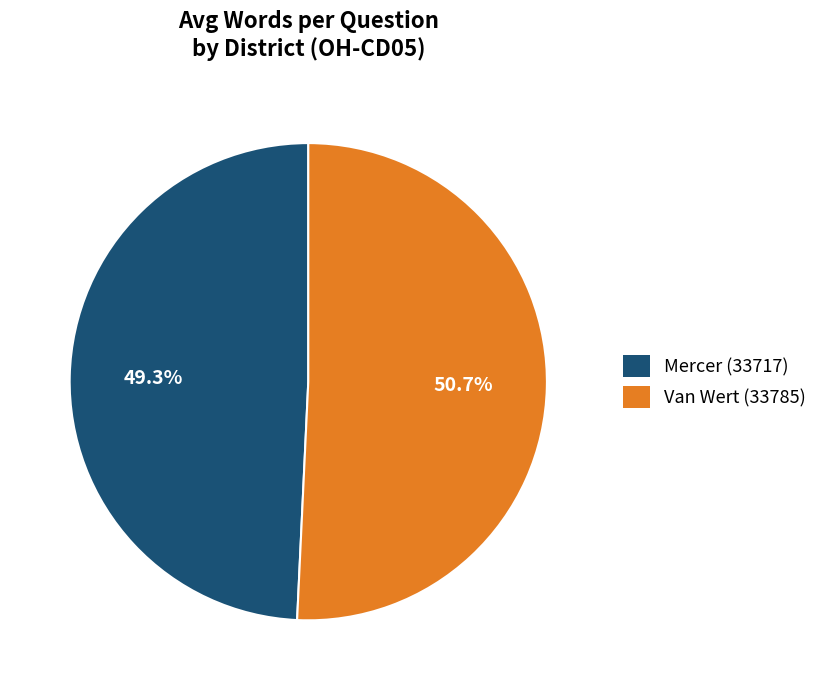

What is the ratio of the value at Mercer (33717) to the value at Van Wert (33785)?

1.0